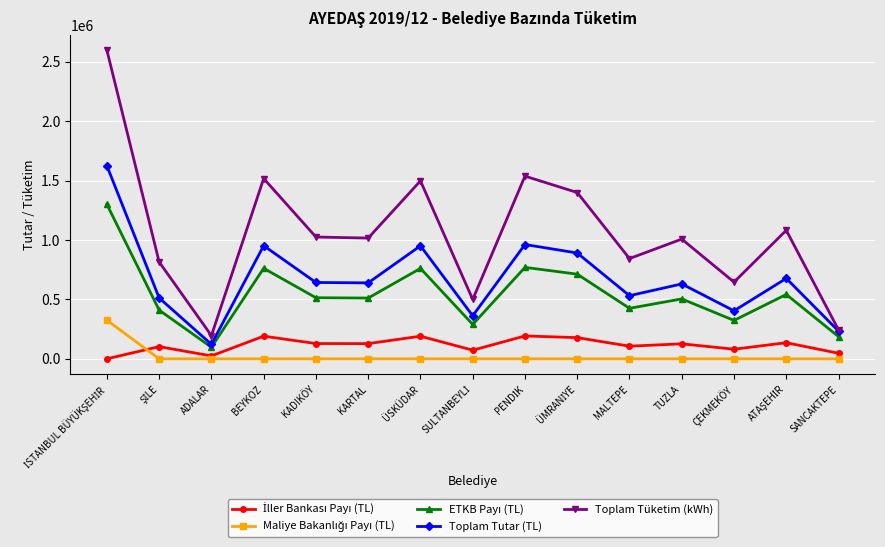

What is the label of the 12th point from the left?

TUZLA